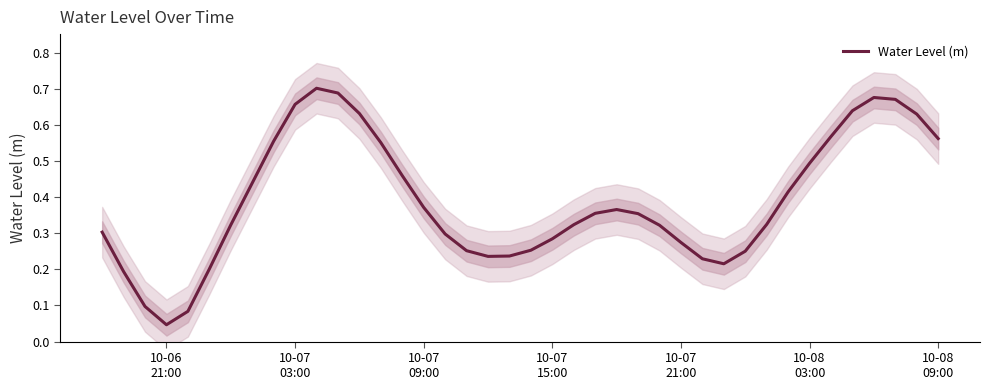

True or false: the data has more than 1 interior local peaks.

True